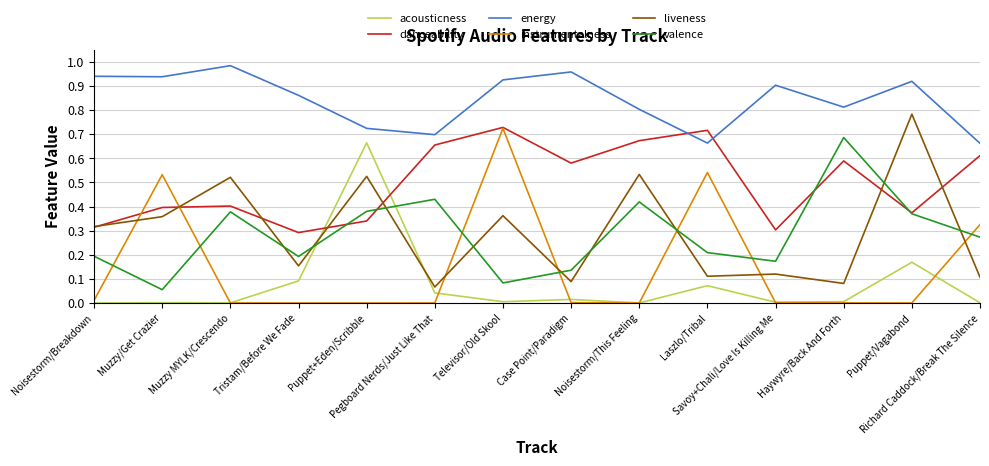

True or false: energy and liveness intersect in this chart.

False